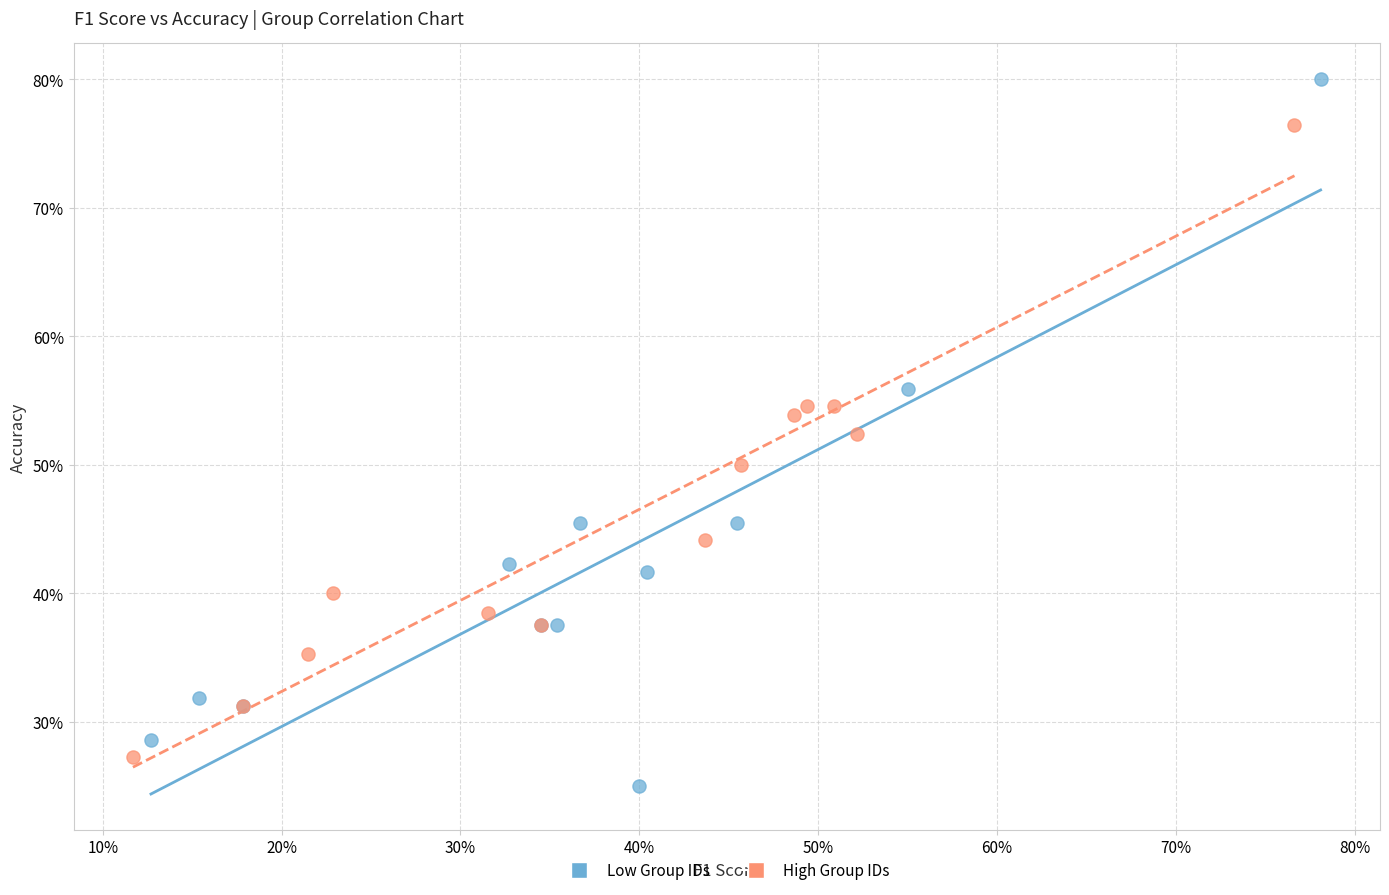

Which series has the largest Y range (max minus min)?

Low Group IDs